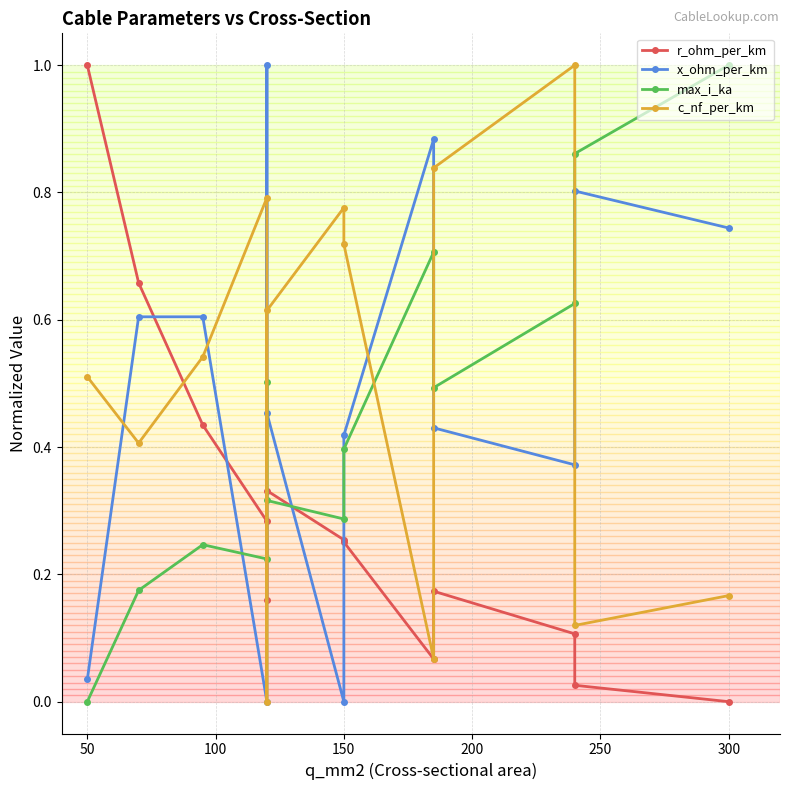

After their last crossing, which series has the higher values: c_nf_per_km or x_ohm_per_km?

x_ohm_per_km